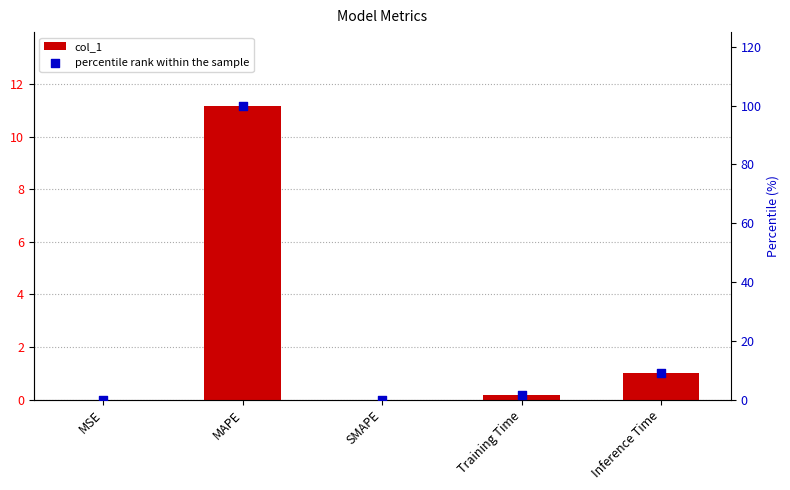

What are all the series names shown in the legend?

col_1, percentile rank within the sample